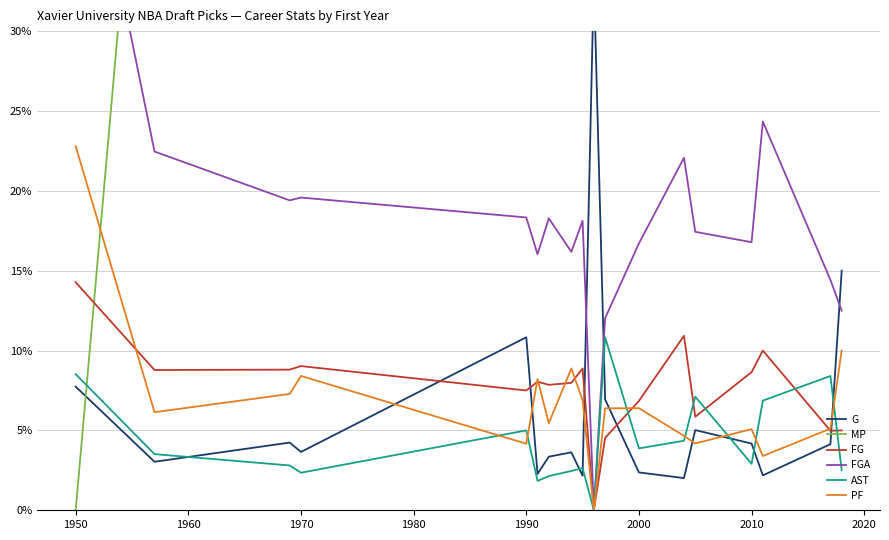

The PF series shows 6.4 at 2000. True or false?

True